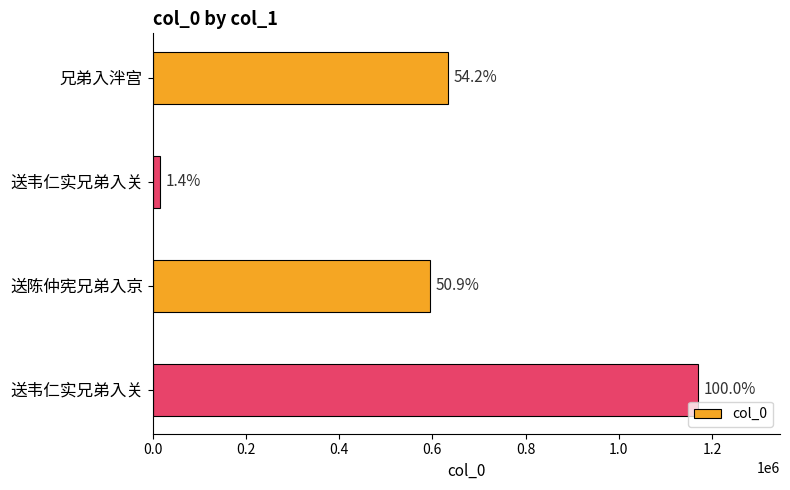

How many bars are there in total?

4